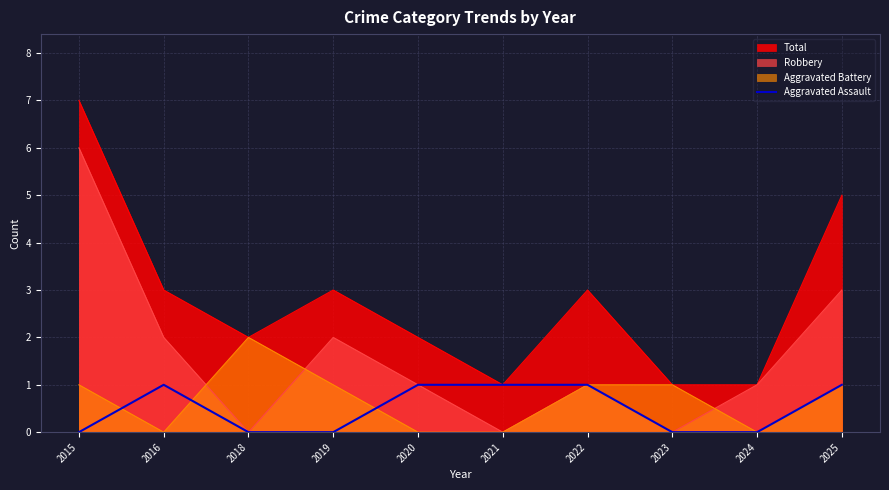

Which category has the highest value across all series?

2016